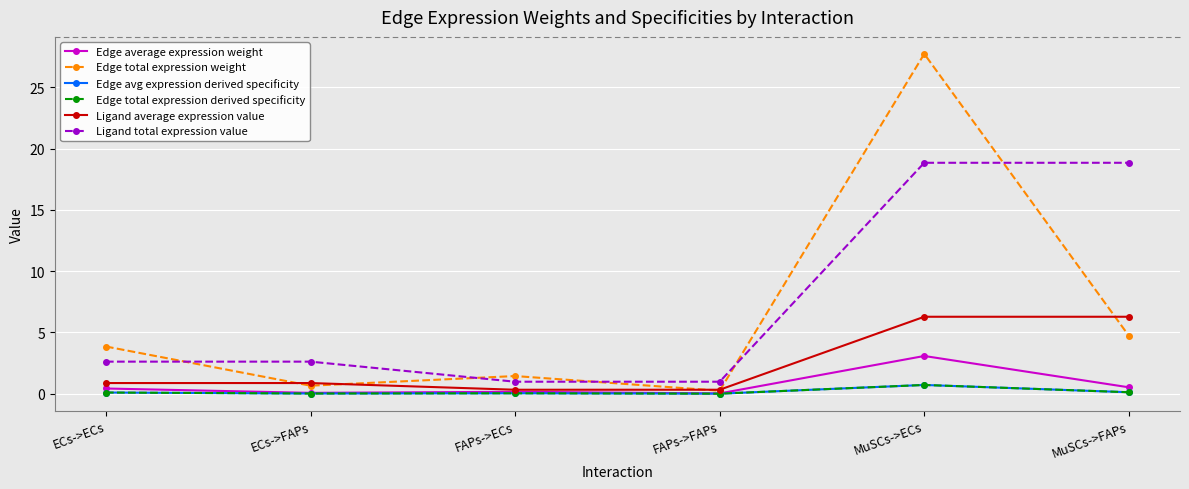

What is the average value of the Ligand average expression value series?

2.5